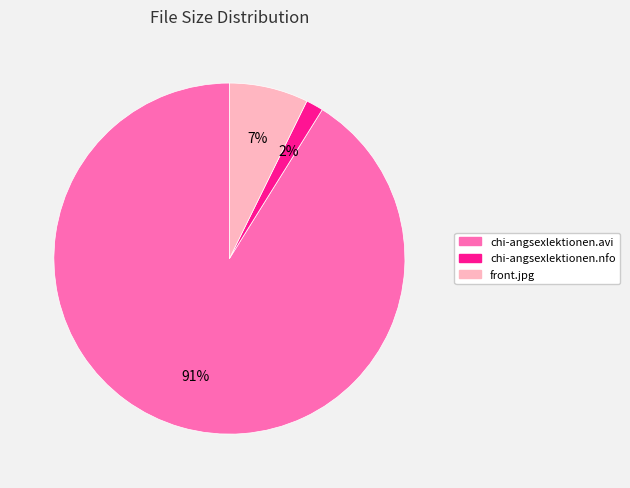

Is there any slice that represents more than half of the pie?

Yes